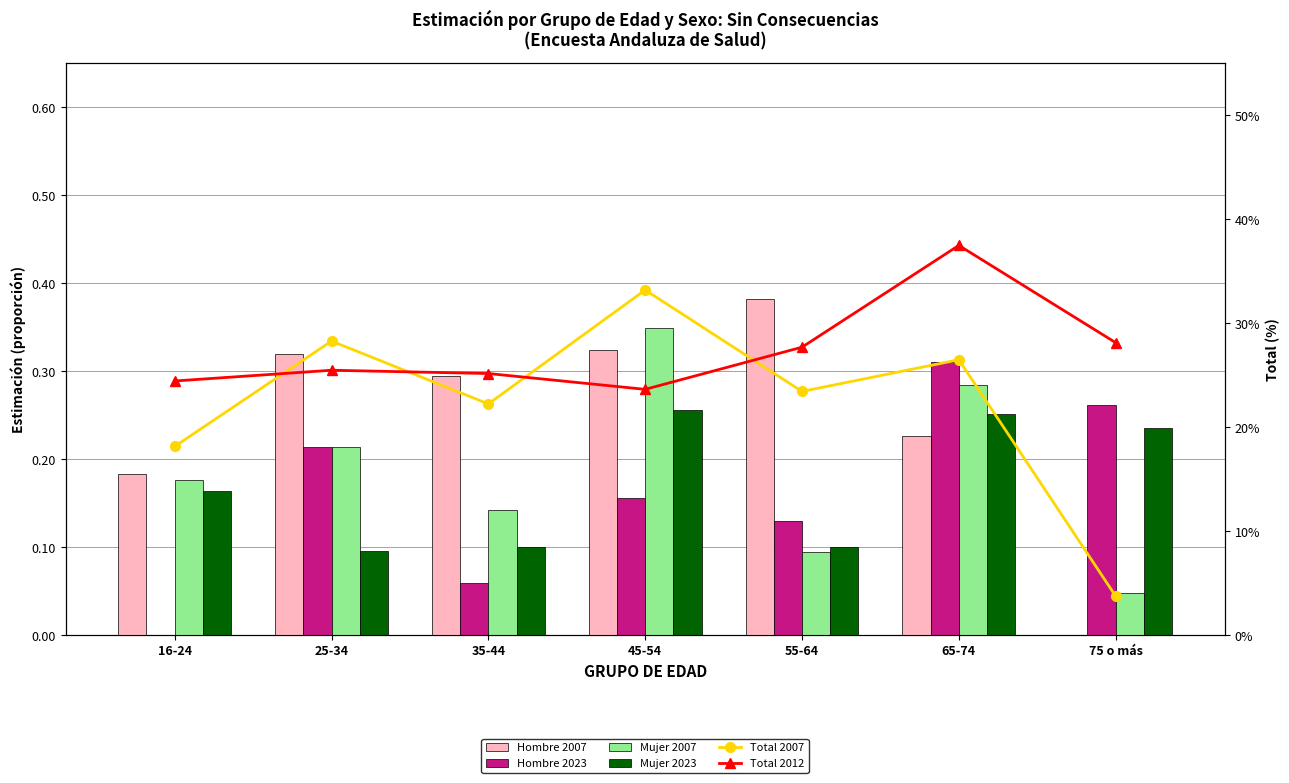

What is the greatest value displayed?

37.5